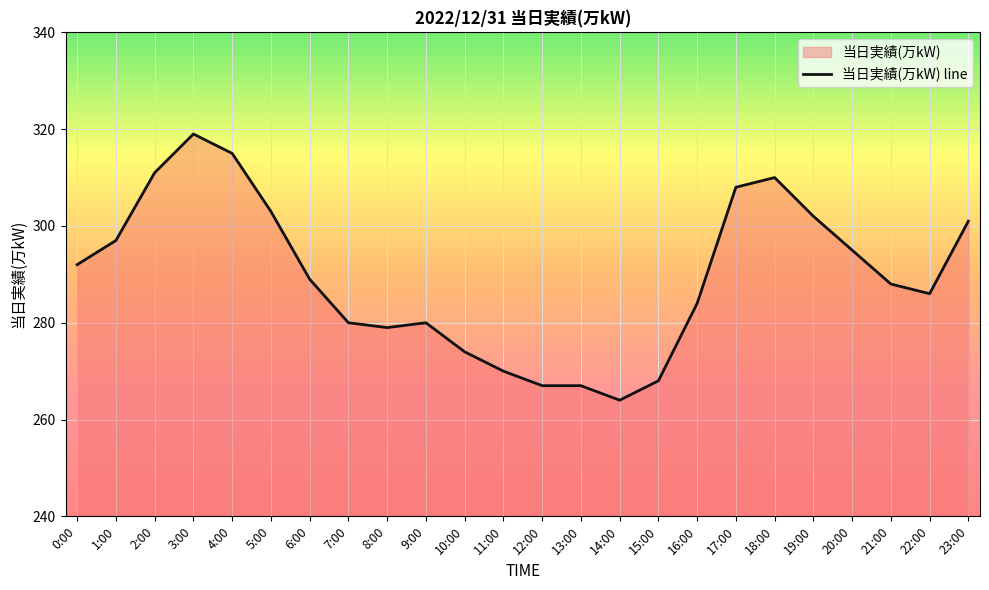

Rank the categories by value from highest to lowest.

3:00, 4:00, 2:00, 18:00, 17:00, 5:00, 19:00, 23:00, 1:00, 20:00, 0:00, 6:00, 21:00, 22:00, 16:00, 7:00, 9:00, 8:00, 10:00, 11:00, 15:00, 12:00, 13:00, 14:00